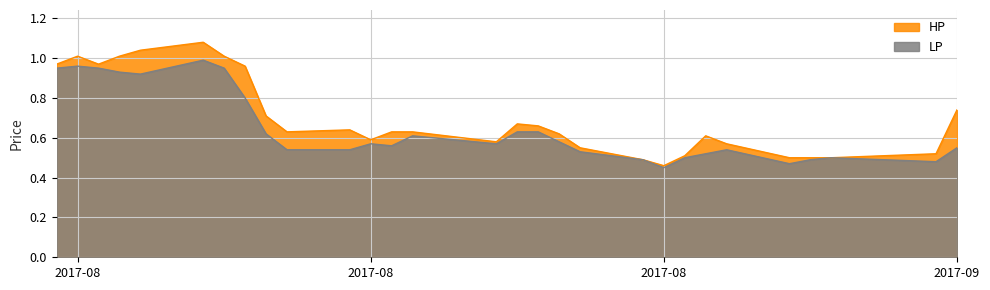

What is the sum of all HP values?

20.4